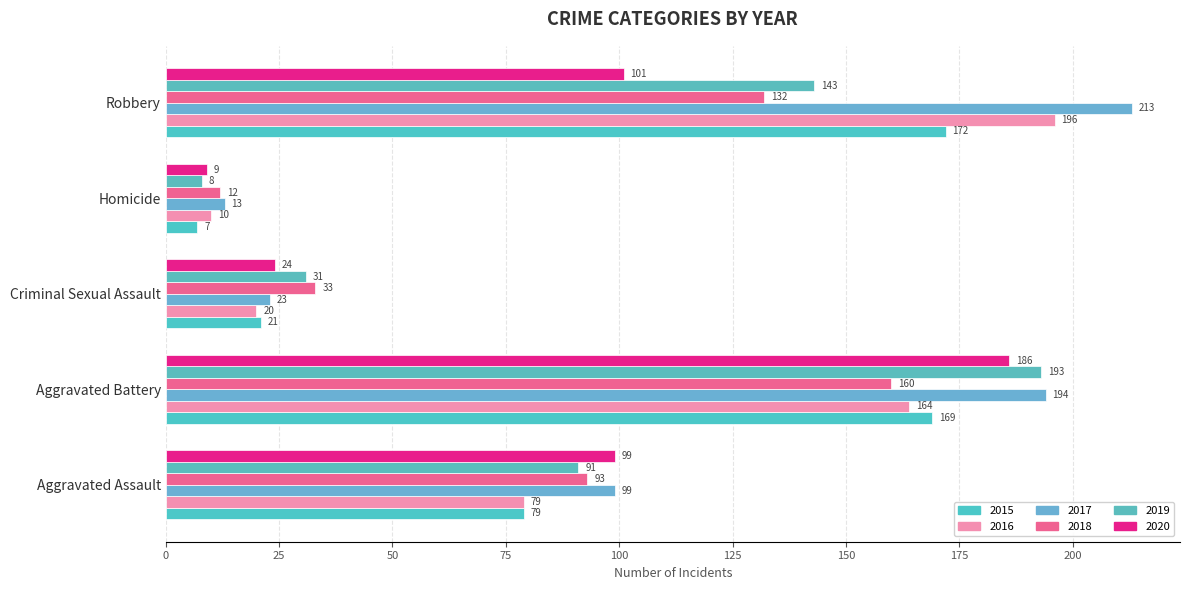

Between Criminal Sexual Assault and Robbery, which is larger?

Robbery